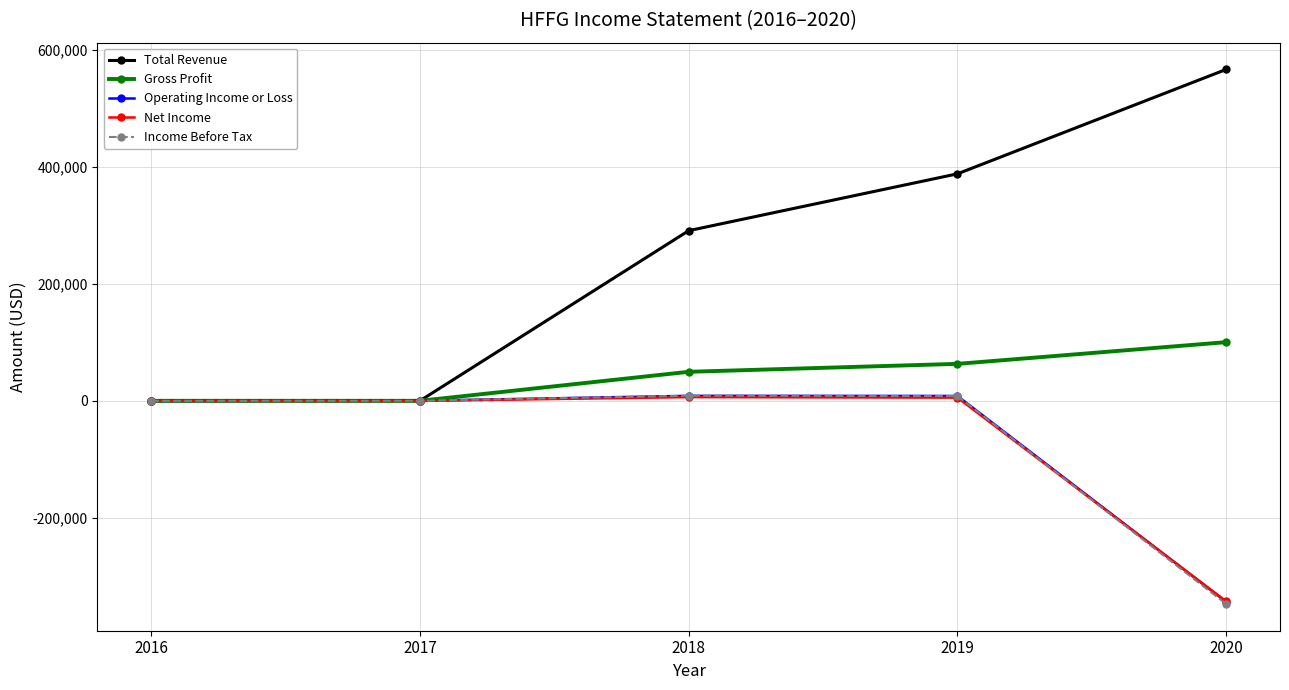

The Income Before Tax series shows -347500 at 2020. True or false?

True